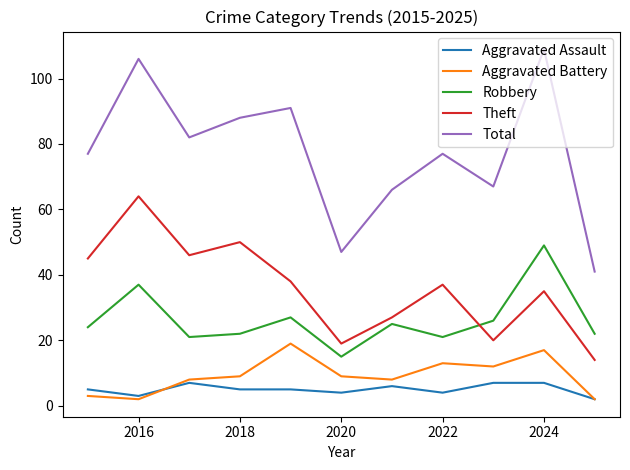

What is the difference between the maximum and minimum values in the Robbery series?

34